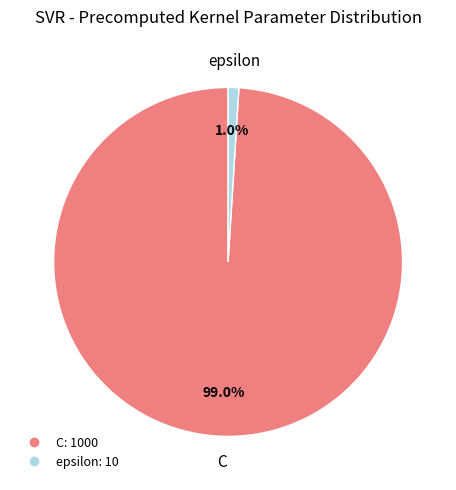

To the nearest percent, what percentage of the pie is C?

99%